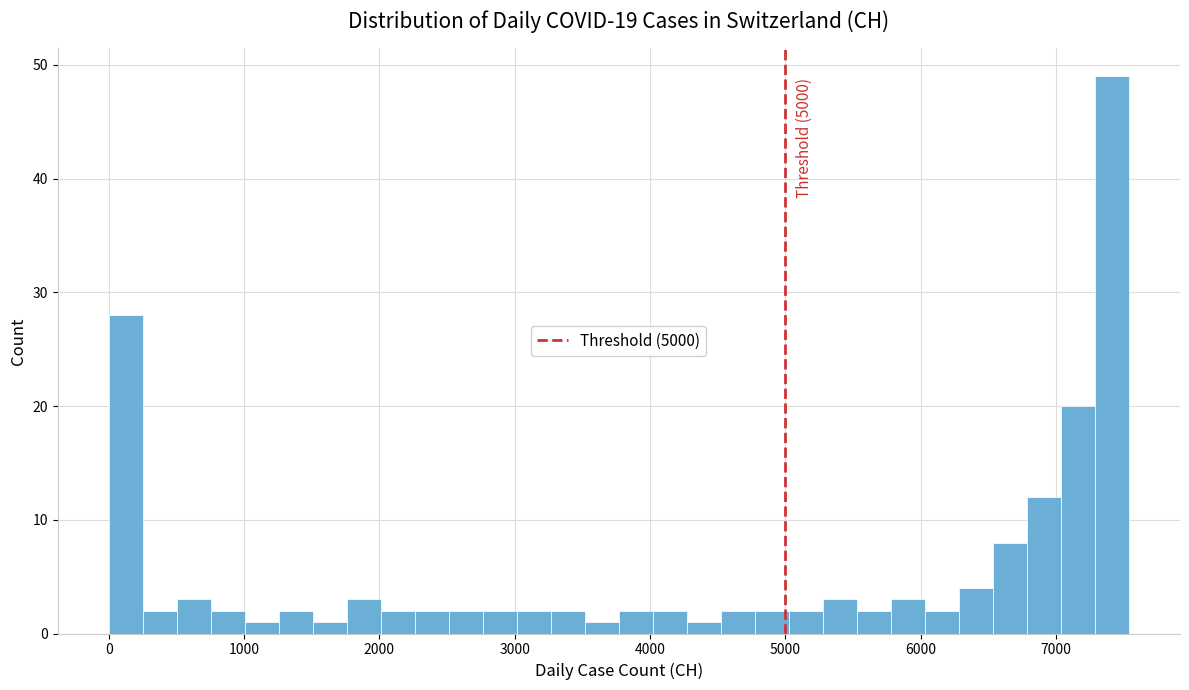

Read against the x-axis, roughly where is the centre of the tallest bar?

7400